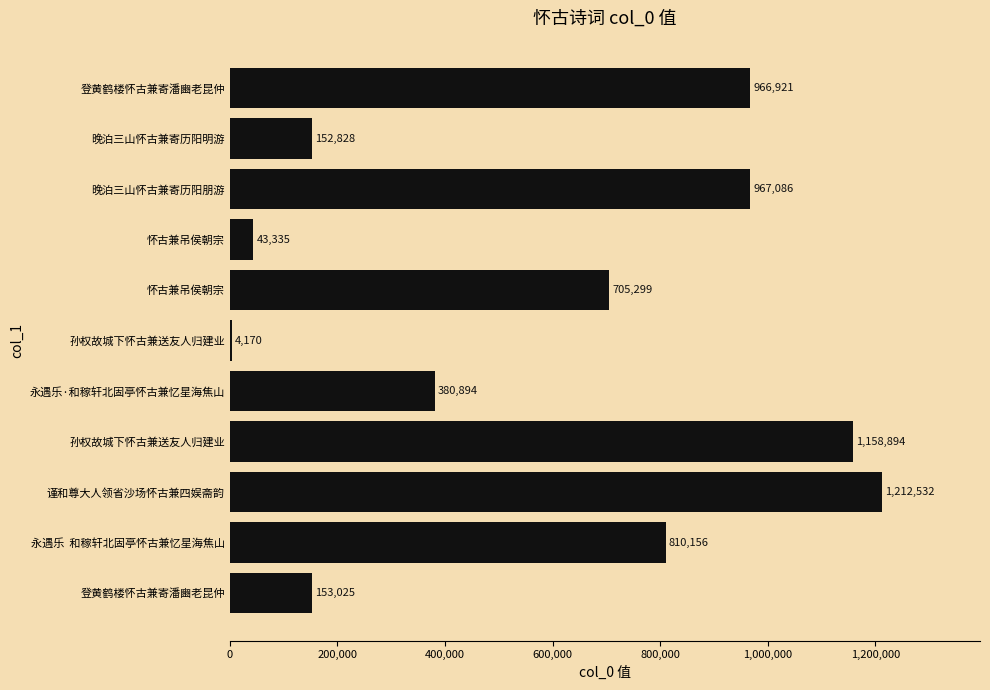

How many categories are shown in the chart?

11